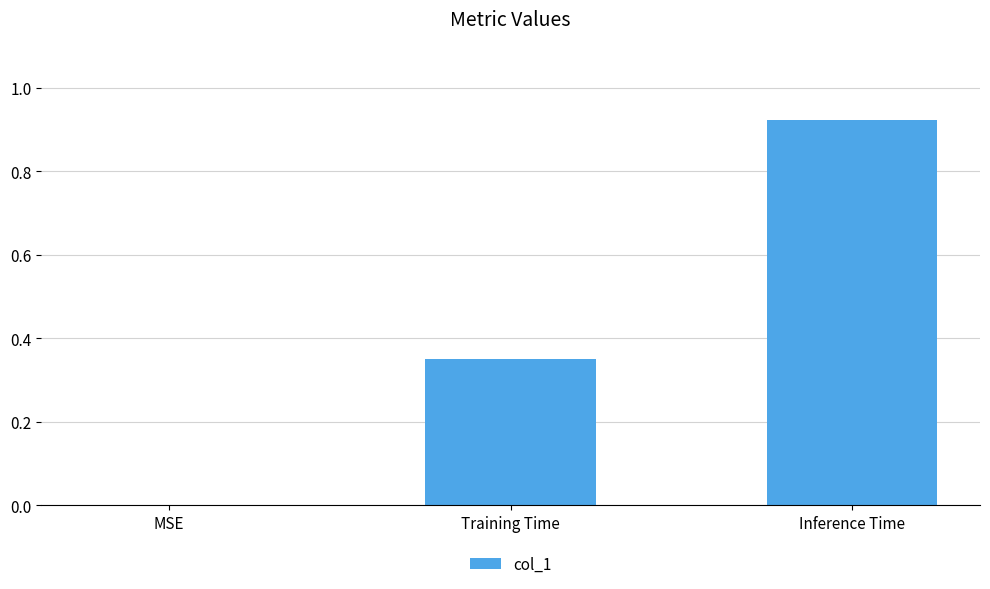

Between Training Time and Inference Time, which is larger?

Inference Time